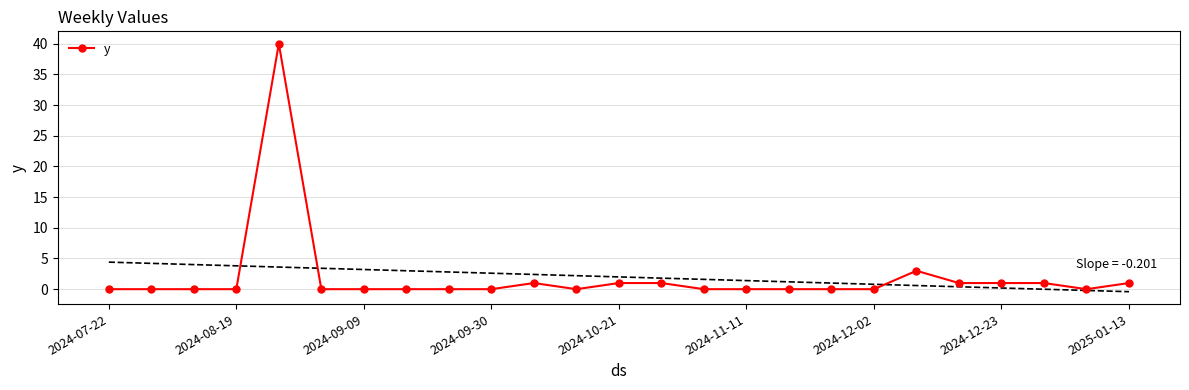

True or false: y has more than 1 points higher than both neighbors.

True